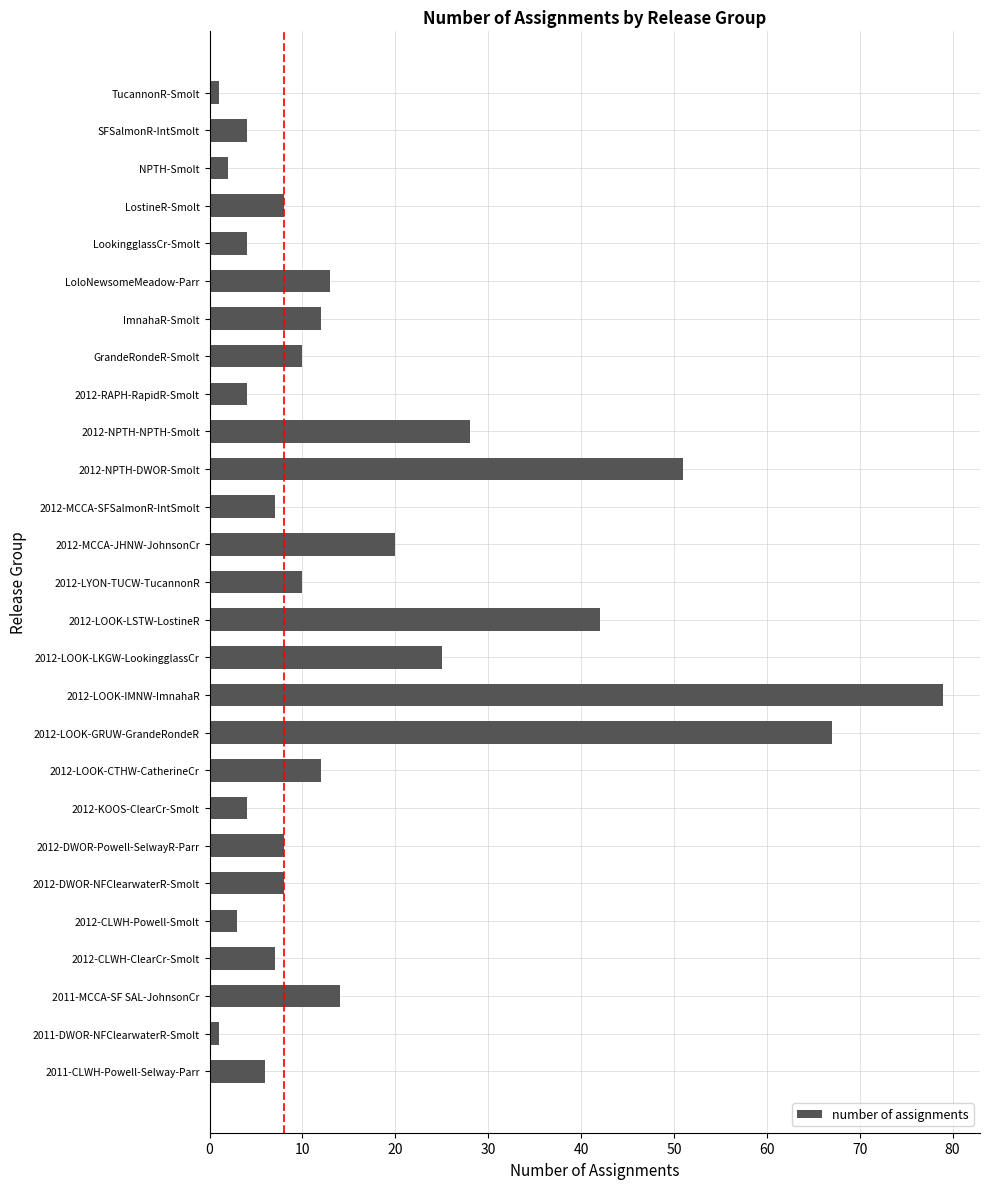

Reading bottom to top, transcribe all the data shown in this chart.

2011-CLWH-Powell-Selway-Parr=6	2011-DWOR-NFClearwaterR-Smolt=1	2011-MCCA-SF SAL-JohnsonCr=14	2012-CLWH-ClearCr-Smolt=7	2012-CLWH-Powell-Smolt=3	2012-DWOR-NFClearwaterR-Smolt=8	2012-DWOR-Powell-SelwayR-Parr=8	2012-KOOS-ClearCr-Smolt=4	2012-LOOK-CTHW-CatherineCr=12	2012-LOOK-GRUW-GrandeRondeR=67	2012-LOOK-IMNW-ImnahaR=79	2012-LOOK-LKGW-LookingglassCr=25	2012-LOOK-LSTW-LostineR=42	2012-LYON-TUCW-TucannonR=10	2012-MCCA-JHNW-JohnsonCr=20	2012-MCCA-SFSalmonR-IntSmolt=7	2012-NPTH-DWOR-Smolt=51	2012-NPTH-NPTH-Smolt=28	2012-RAPH-RapidR-Smolt=4	GrandeRondeR-Smolt=10	ImnahaR-Smolt=12	LoloNewsomeMeadow-Parr=13	LookingglassCr-Smolt=4	LostineR-Smolt=8	NPTH-Smolt=2	SFSalmonR-IntSmolt=4	TucannonR-Smolt=1